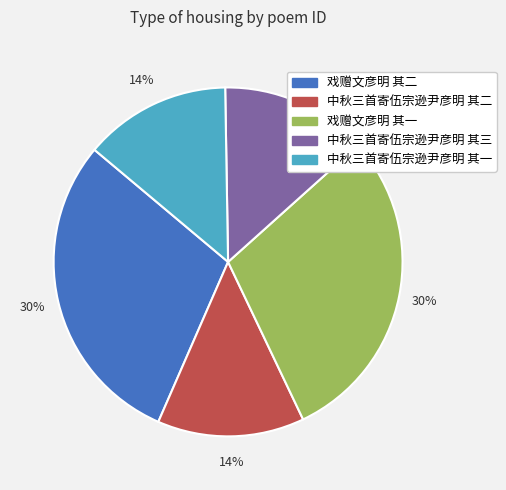

Between 中秋三首寄伍宗逊尹彦明 其三 and 戏赠文彦明 其一, which is larger?

戏赠文彦明 其一